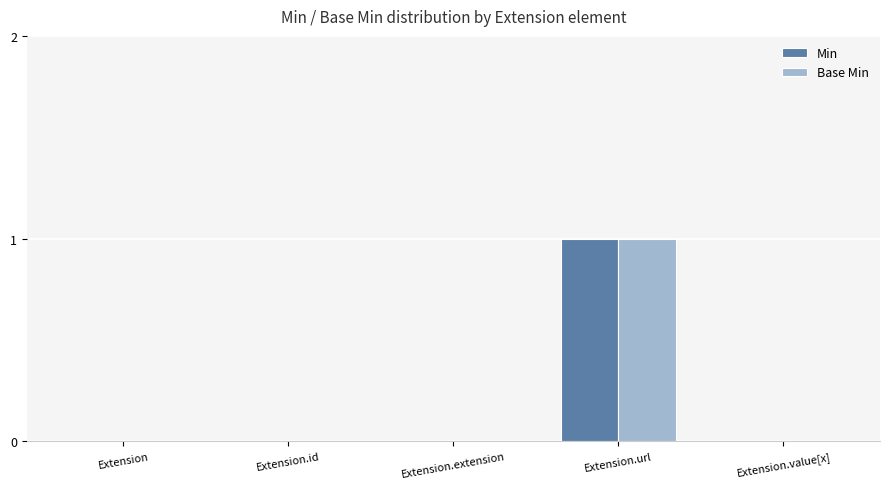

What is the maximum value shown in the chart?

1